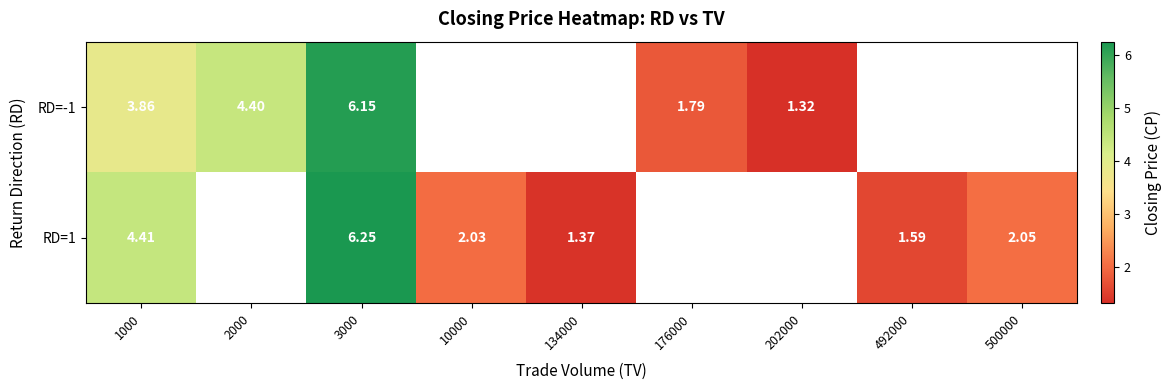

Is the value of RD=-1 at 500000 greater than the value of RD=1 at 1000?

No